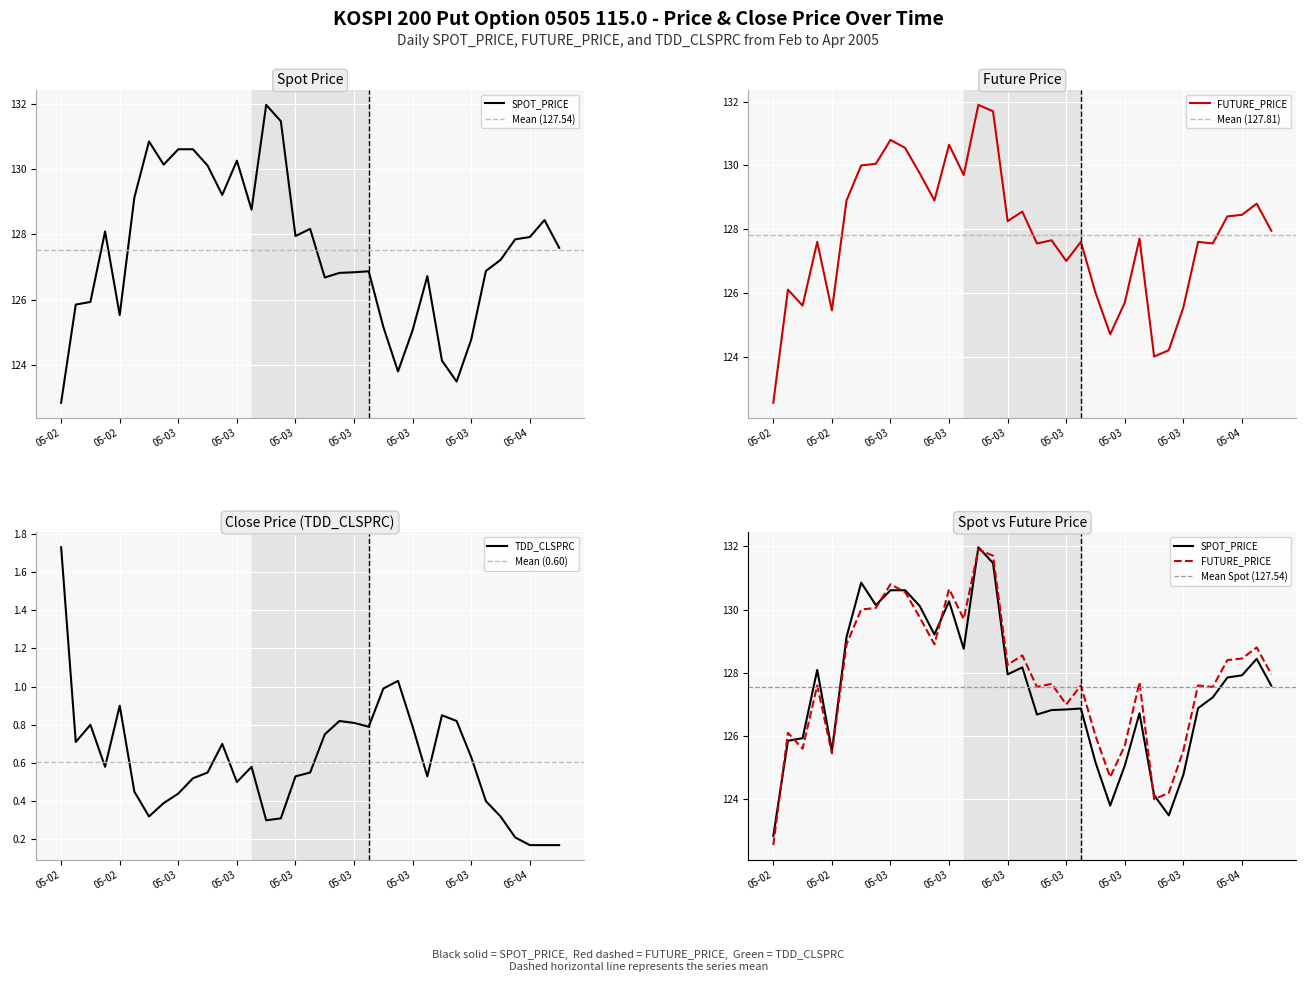

Where is the first local maximum for TDD_CLSPRC?

2005-02-17